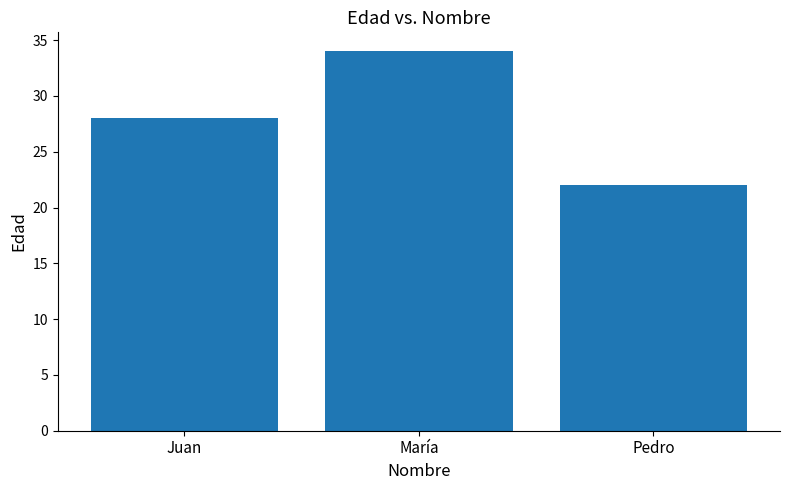

Count the values in the range 22 to 34.

3